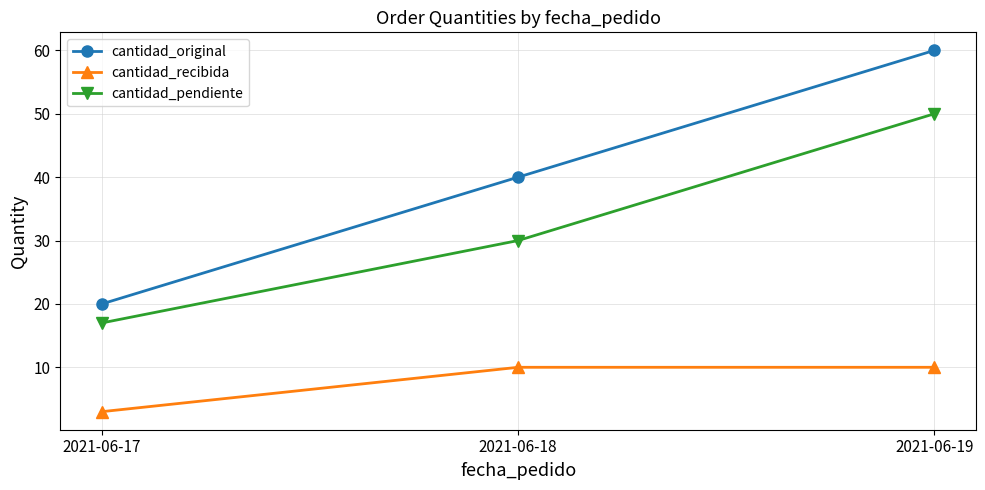

How many data points in cantidad_recibida are less than 10?

1